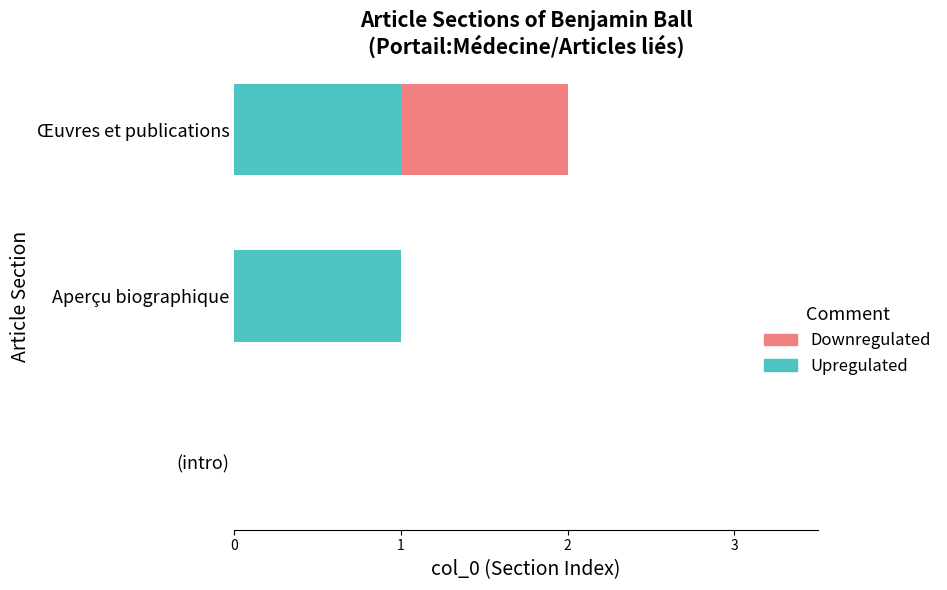

What are all the series names shown in the legend?

Downregulated, Upregulated